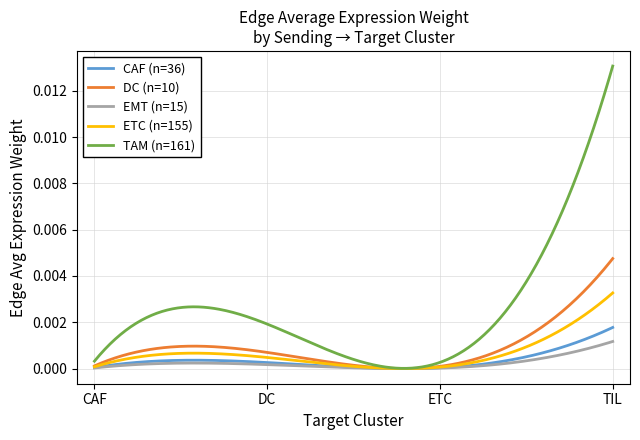

Which series has the largest total across all categories?

TAM (n=161)